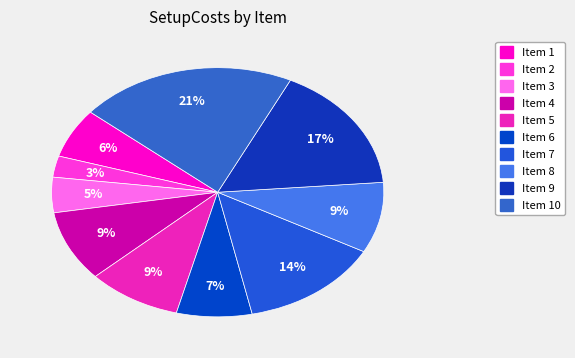

How many slices are in this pie chart?

10